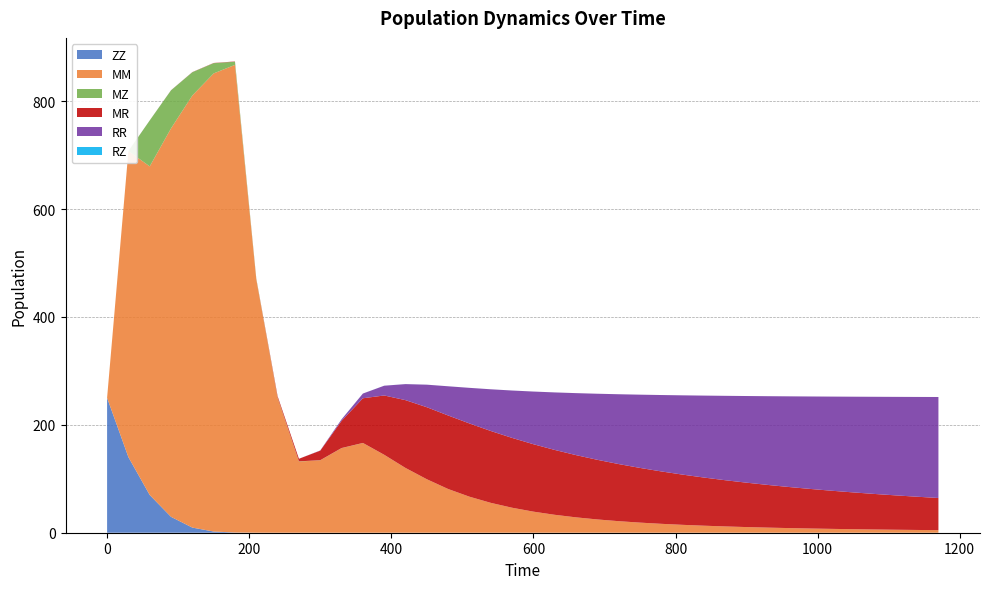

Reading left to right, what are all the values shown in this chart?

ZZ: 0=250.0	30=140.1	60=69.9	90=29.4	120=9.5	150=2.2	180=0.4	210=0.0	240=0.0	270=0.0	300=0.0	330=0.0	360=0.0	390=0.0	420=0.0	450=0.0	480=0.0	510=0.0	540=0.0	570=0.0	600=0.0	630=0.0	660=0.0	690=0.0	720=0.0	750=0.0	780=0.0	810=0.0	840=0.0	870=0.0	900=0.0	930=0.0	960=0.0	990=0.0	1020=0.0	1050=0.0	1080=0.0	1110=0.0	1140=0.0	1170=0.0
MM: 0=0.0	30=567.3	60=609.1	90=720.1	120=800.9	150=849.1	180=866.8	210=469.1	240=249.7	270=132.0	300=134.2	330=156.8	360=166.3	390=144.4	420=120.0	450=99.1	480=81.0	510=66.8	540=55.4	570=46.3	600=39.1	630=33.2	660=28.5	690=24.6	720=21.4	750=18.7	780=16.5	810=14.6	840=13.0	870=11.7	900=10.5	930=9.5	960=8.6	990=7.8	1020=7.1	1050=6.5	1080=6.0	1110=5.5	1140=5.1	1170=4.7
MZ: 0=0.0	30=0.0	60=85.1	90=70.5	120=43.1	150=19.0	180=5.8	210=1.2	240=0.6	270=0.3	300=0.2	330=0.2	360=0.1	390=0.1	420=0.1	450=0.0	480=0.0	510=0.0	540=0.0	570=0.0	600=0.0	630=0.0	660=0.0	690=0.0	720=0.0	750=0.0	780=0.0	810=0.0	840=0.0	870=0.0	900=0.0	930=0.0	960=0.0	990=0.0	1020=0.0	1050=0.0	1080=0.0	1110=0.0	1140=0.0	1170=0.0
MR: 0=0.0	30=0.0	60=0.1	90=0.1	120=0.3	150=0.4	180=0.5	210=0.6	240=2.6	270=4.8	300=17.7	330=50.4	360=82.8	390=109.9	420=125.7	450=133.5	480=136.3	510=135.7	540=133.2	570=129.4	600=125.0	630=120.2	660=115.3	690=110.5	720=105.9	750=101.4	780=97.1	810=93.1	840=89.2	870=85.6	900=82.3	930=79.1	960=76.1	990=73.3	1020=70.7	1050=68.2	1080=65.9	1110=63.7	1140=61.6	1170=59.6
RR: 0=0.0	30=0.0	60=0.0	90=0.0	120=0.0	150=0.0	180=0.0	210=0.0	240=0.0	270=0.0	300=0.3	330=2.8	360=8.7	390=18.1	420=29.8	450=41.8	480=54.1	510=66.0	540=77.3	570=87.8	600=97.6	630=106.6	660=114.9	690=122.5	720=129.4	750=135.8	780=141.6	810=147.0	840=151.9	870=156.4	900=160.6	930=164.5	960=168.1	990=171.4	1020=174.5	1050=177.4	1080=180.1	1110=182.6	1140=185.0	1170=187.2
RZ: 0=0.0	30=0.0	60=0.0	90=0.0	120=0.0	150=0.0	180=0.0	210=0.0	240=0.0	270=0.0	300=0.0	330=0.0	360=0.1	390=0.1	420=0.0	450=0.0	480=0.0	510=0.0	540=0.0	570=0.0	600=0.0	630=0.0	660=0.0	690=0.0	720=0.0	750=0.0	780=0.0	810=0.0	840=0.0	870=0.0	900=0.0	930=0.0	960=0.0	990=0.0	1020=0.0	1050=0.0	1080=0.0	1110=0.0	1140=0.0	1170=0.0